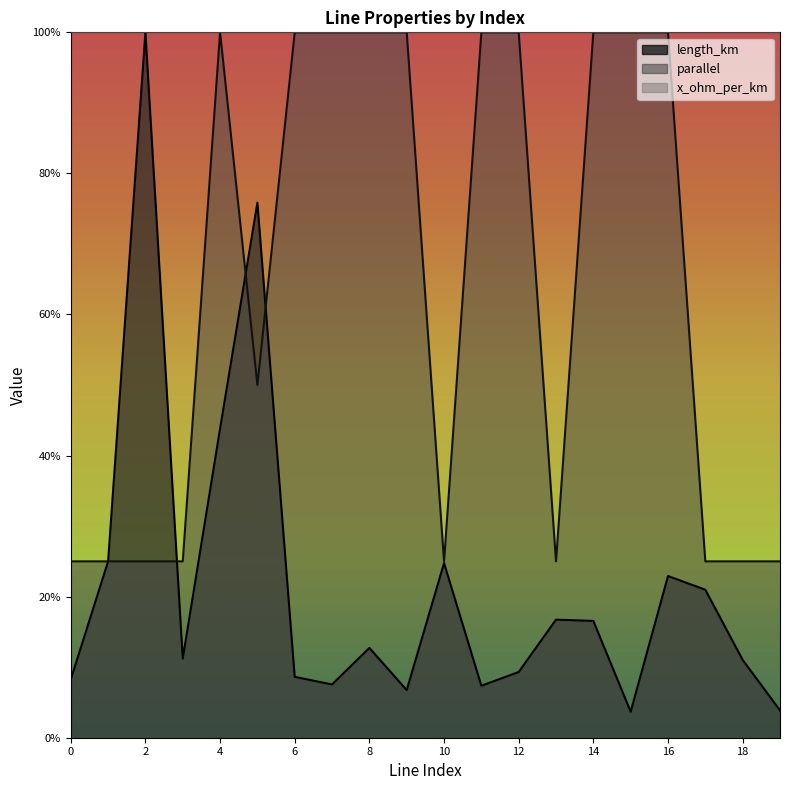

Which series has the widest spread of values?

length_km